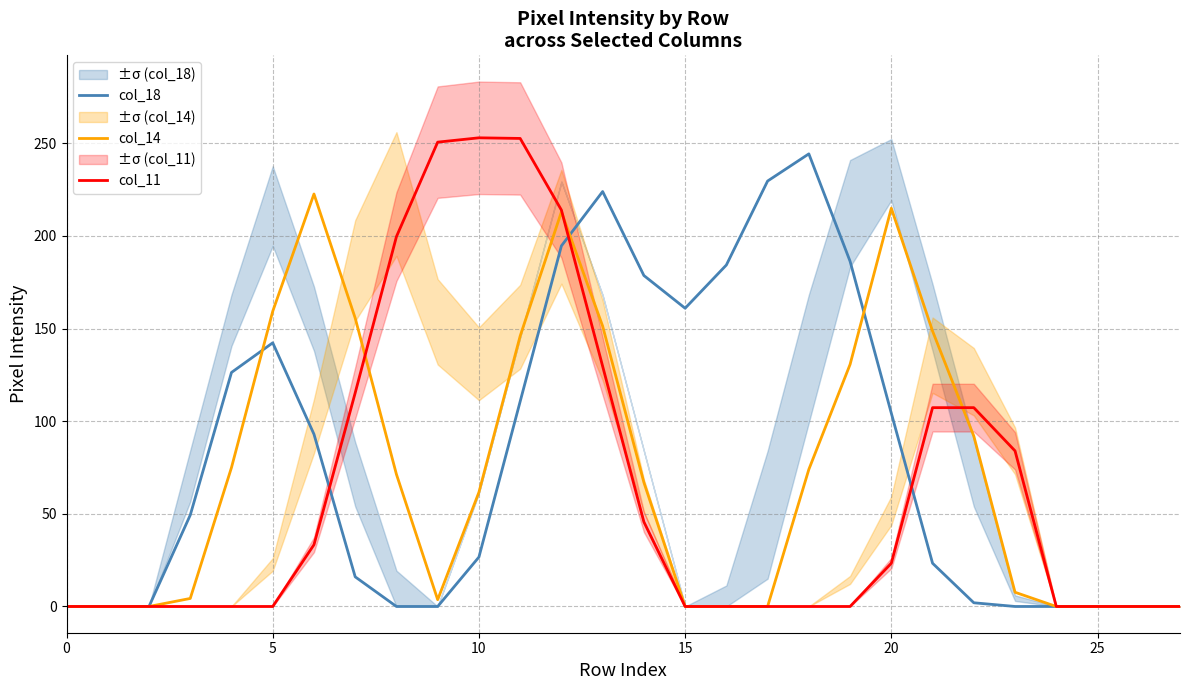

How many lines are shown in the chart?

3